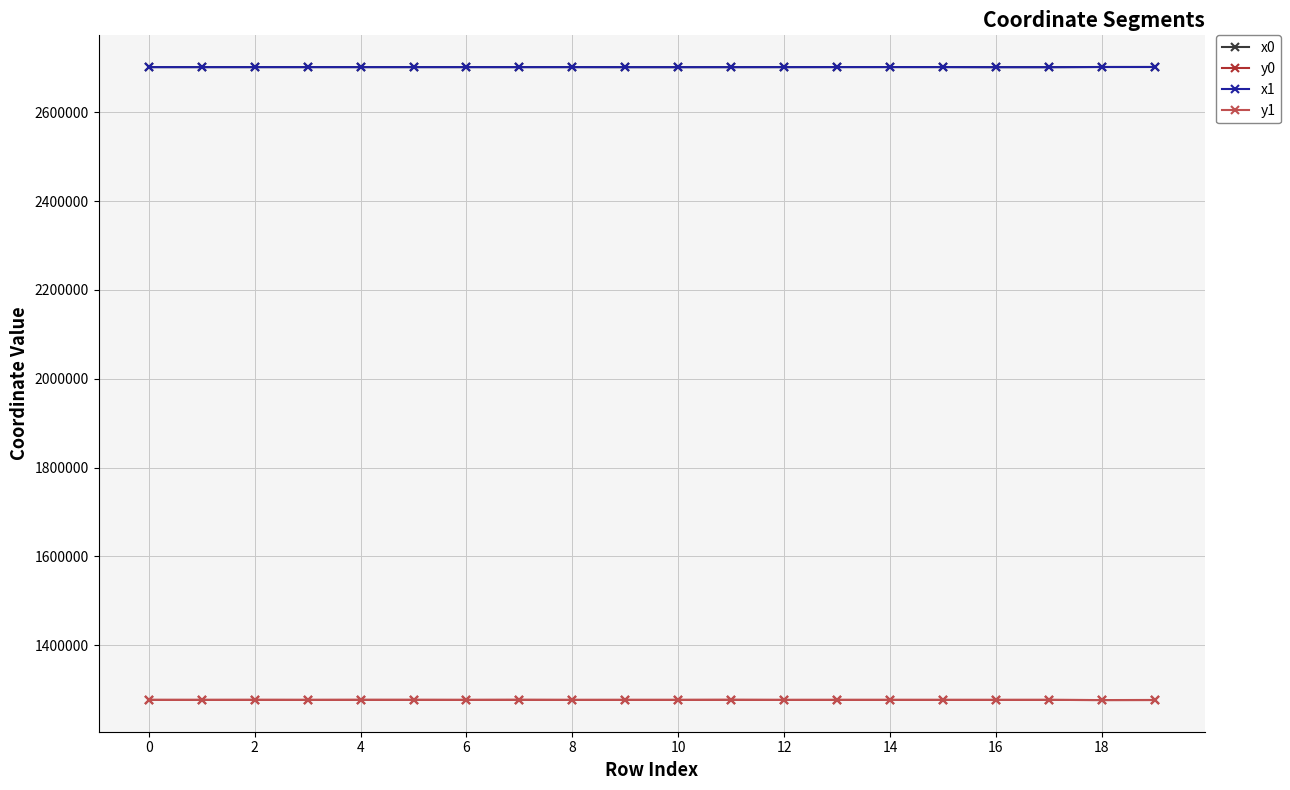

True or false: x1 and y1 cross at least once.

False